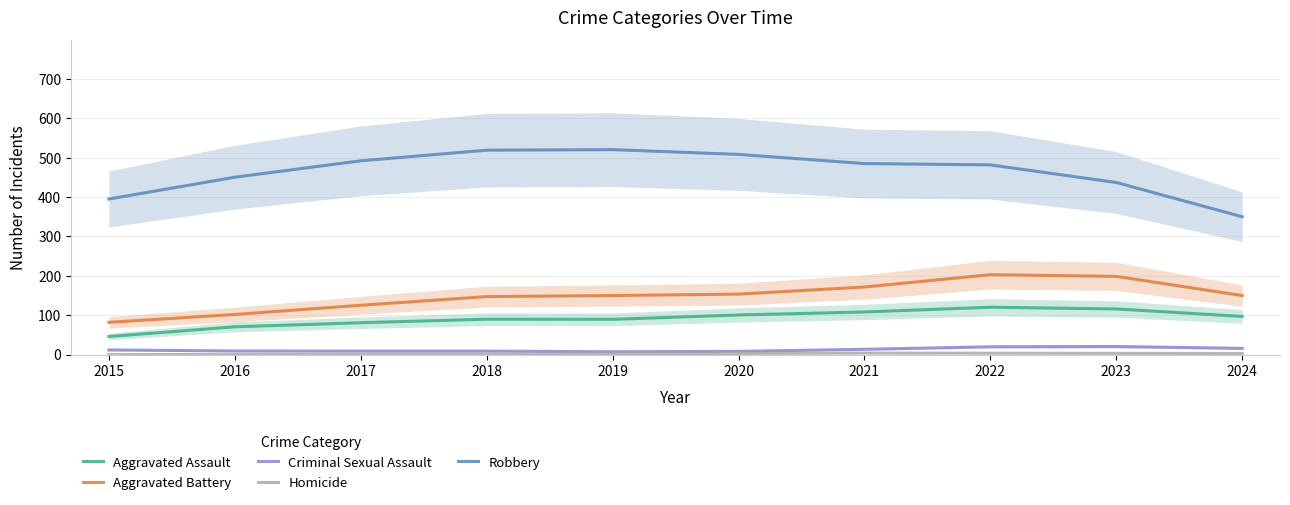

Between 2017 and 2019, which series saw the biggest shift?

Robbery